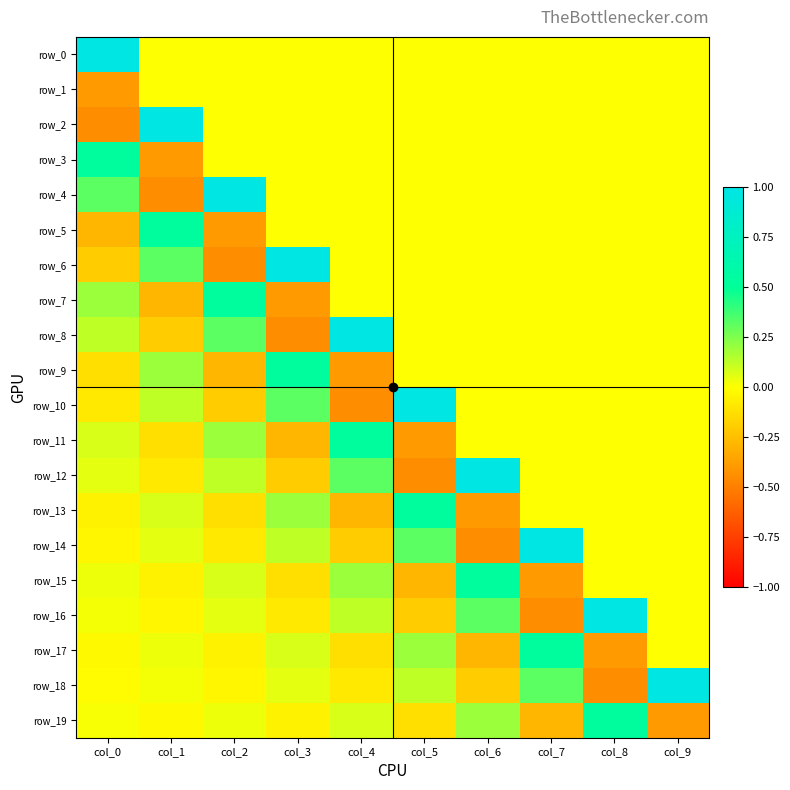

Which series has the largest range (max minus min)?

row_2